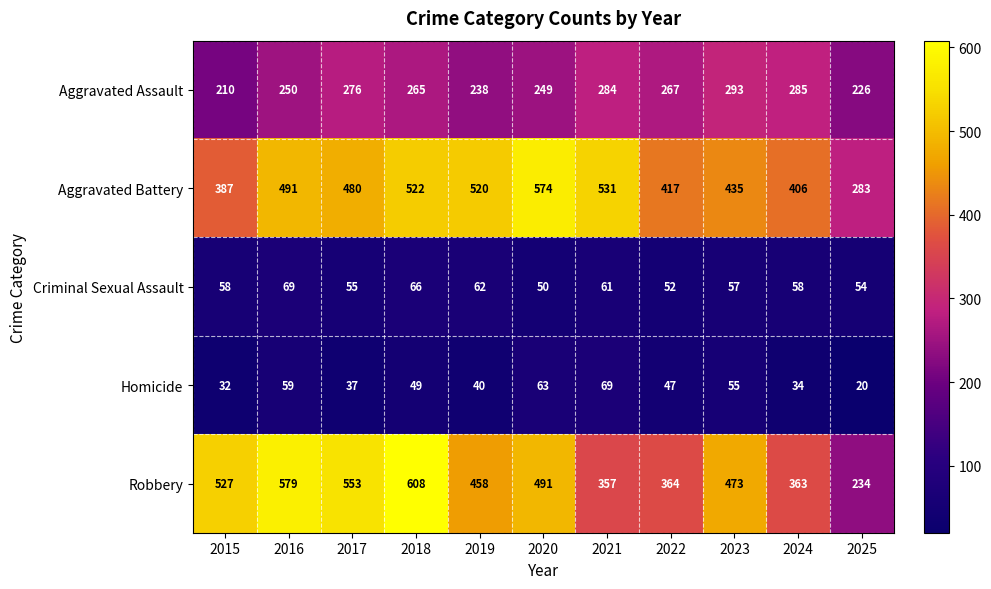

The value of Criminal Sexual Assault at 2016 is 15. True or false?

False